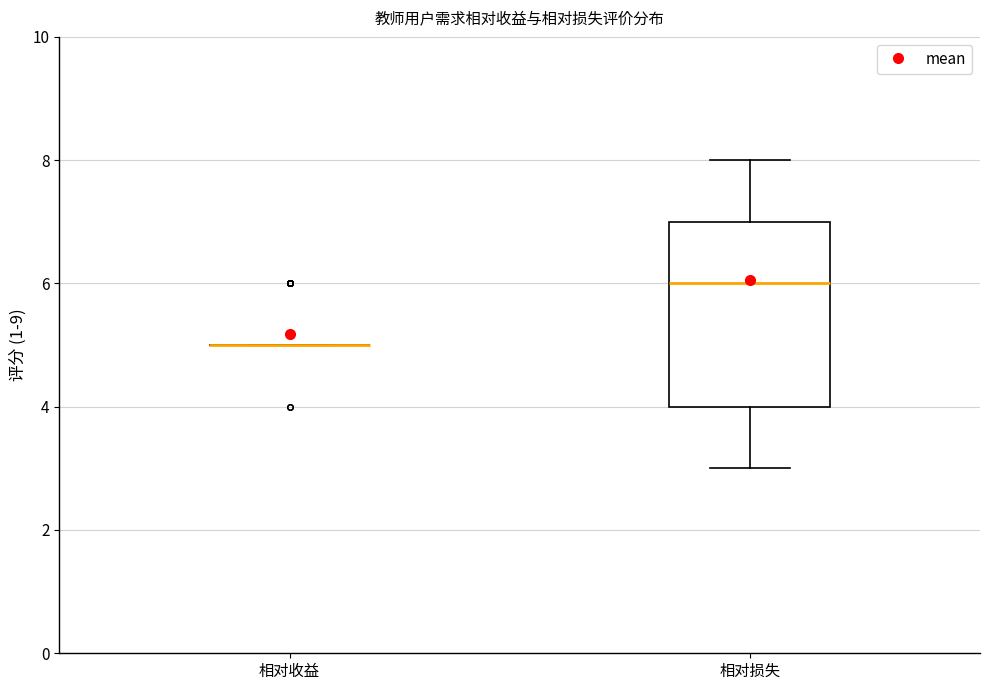

Reading left to right, read every box against the y-axis: the position of its median line, the range the box covers, and the ends of its whiskers. The values are not printed on the chart, so give them approximately, as read against the axis.

相对收益: box collapsed to a line at 5, whiskers 5 to 5
相对损失: median 6, box 4 to 7, whiskers 3 to 8